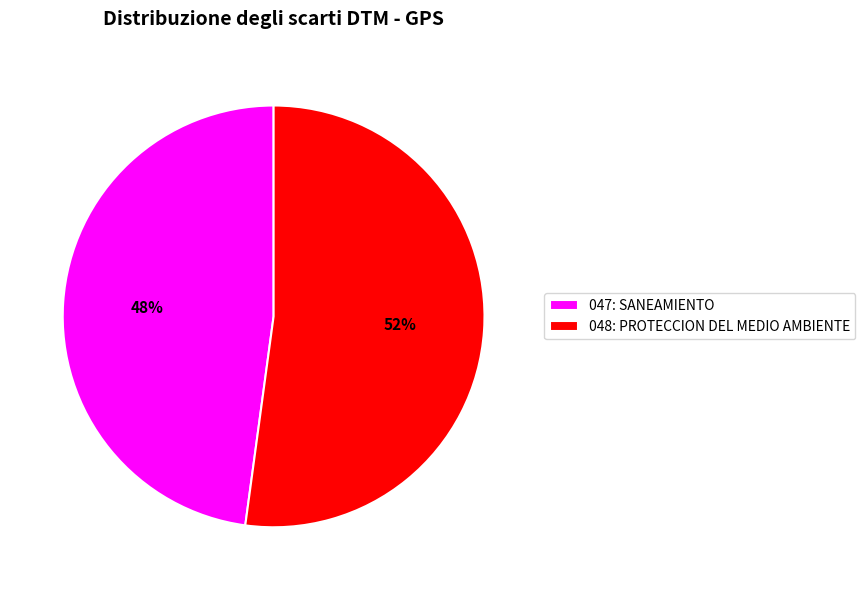

What is the largest slice in the pie chart?

048: PROTECCION DEL MEDIO AMBIENTE